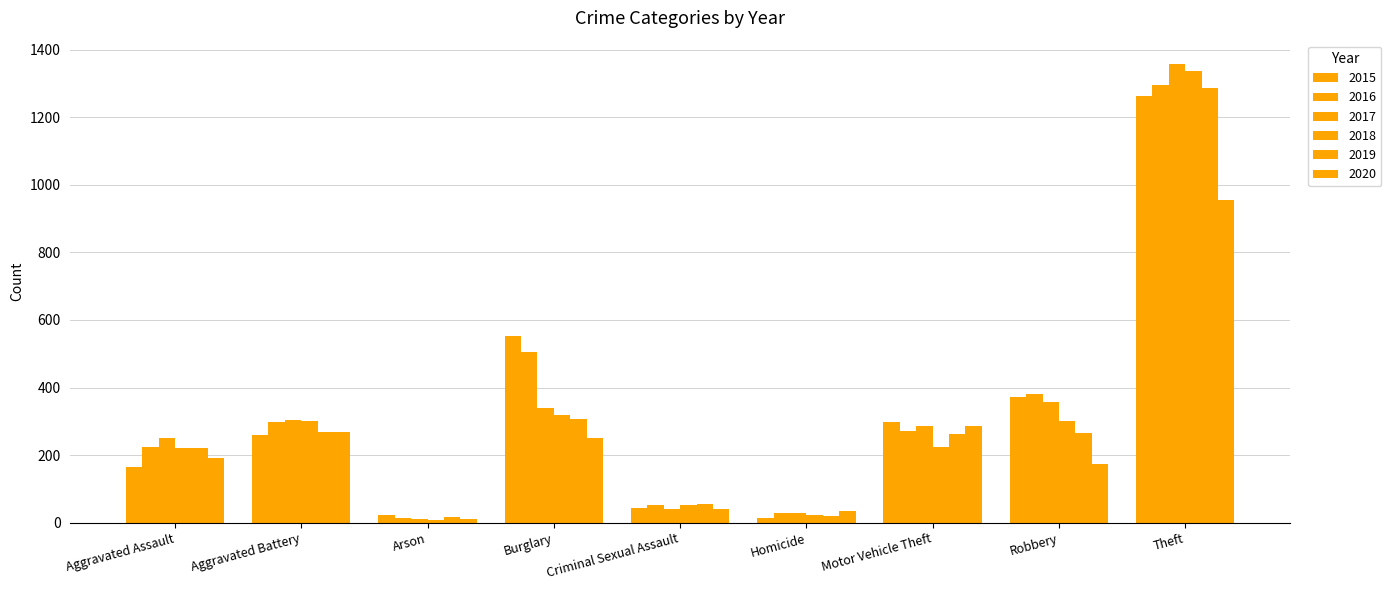

What is the maximum value for 2015?

1263